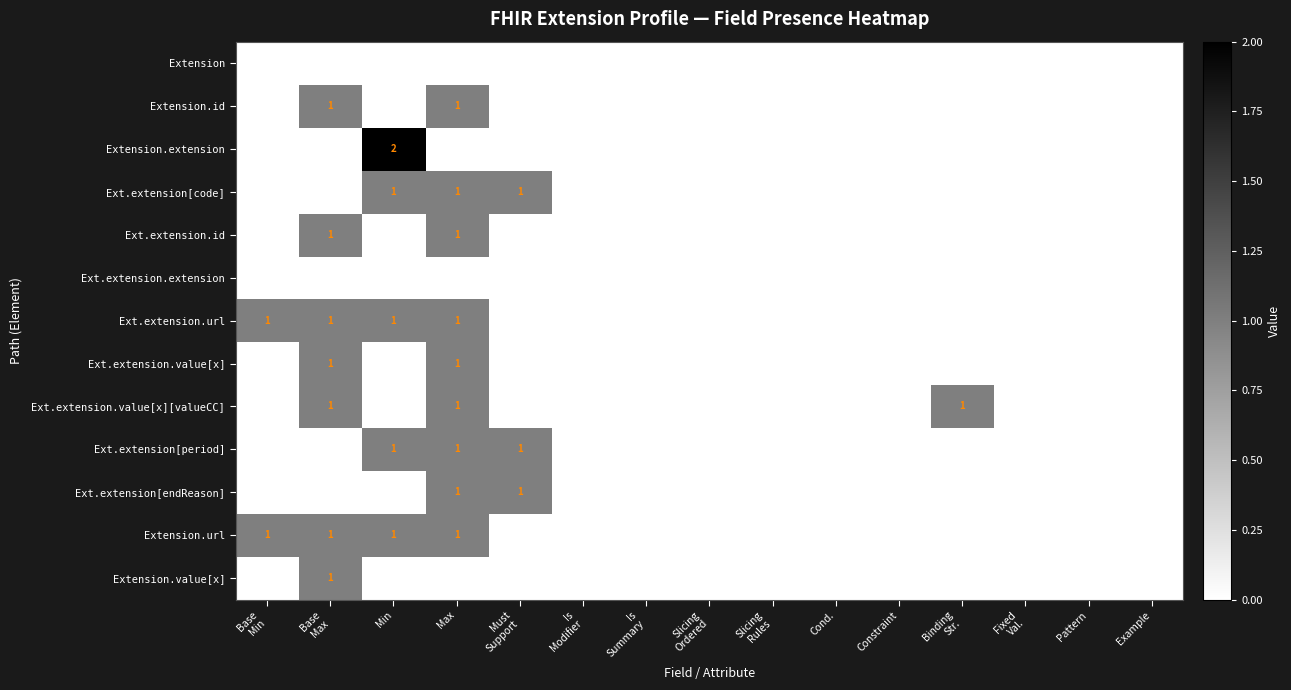

How many distinct data groups are displayed?

13